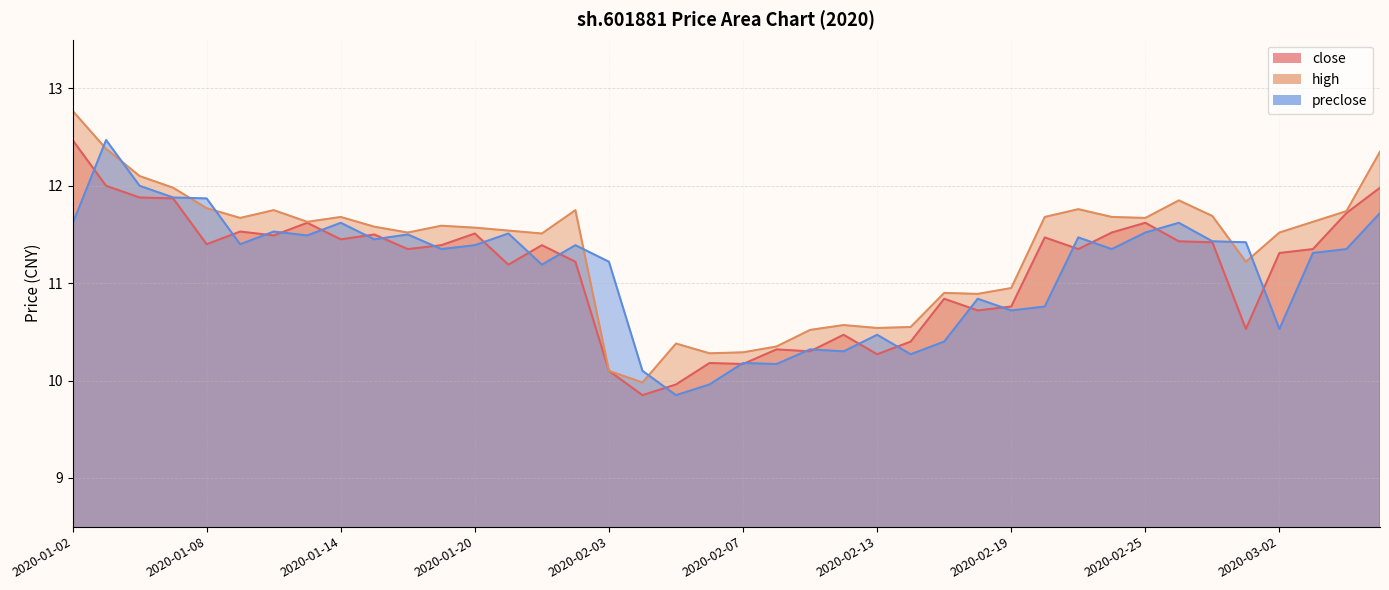

The value of preclose at 2020-01-20 is 11.4. True or false?

True